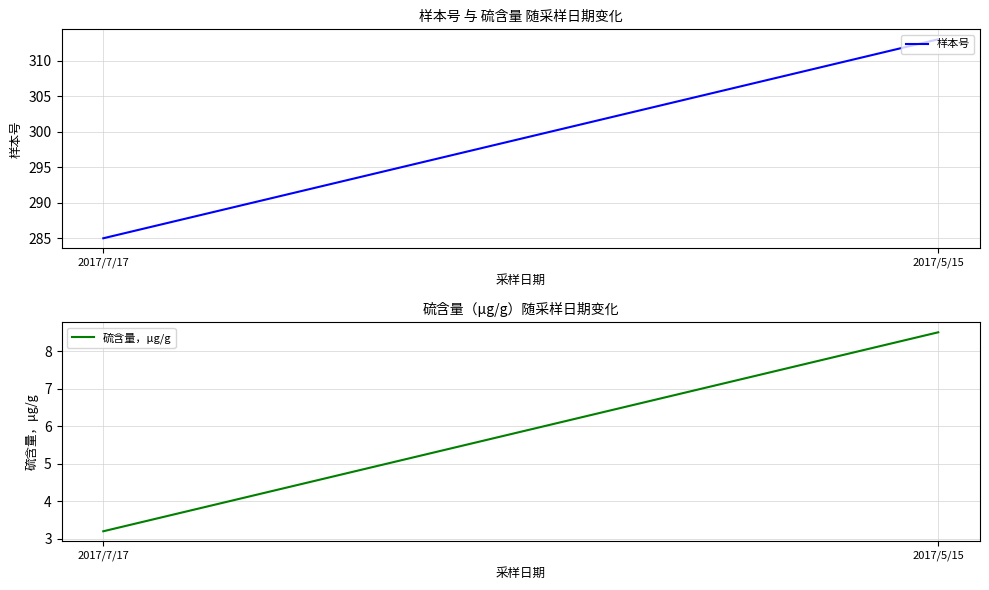

At which label does 硫含量，μg/g reach its minimum?

2017/7/17